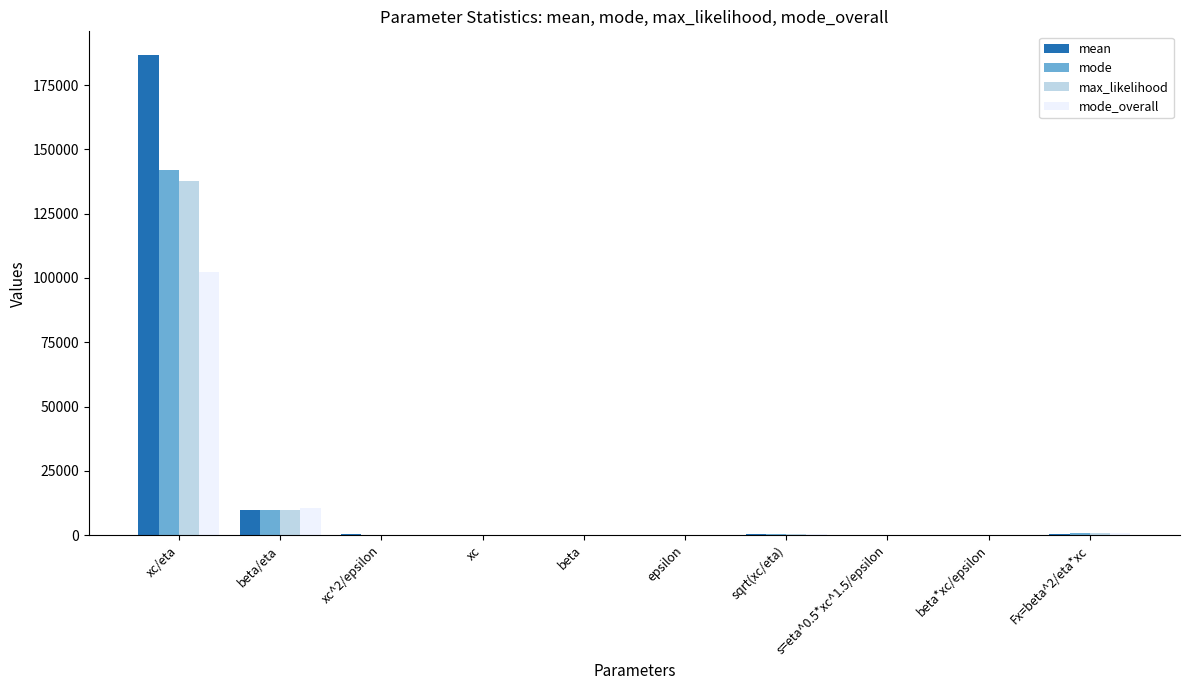

What is the maximum value shown in the chart?

186540.0